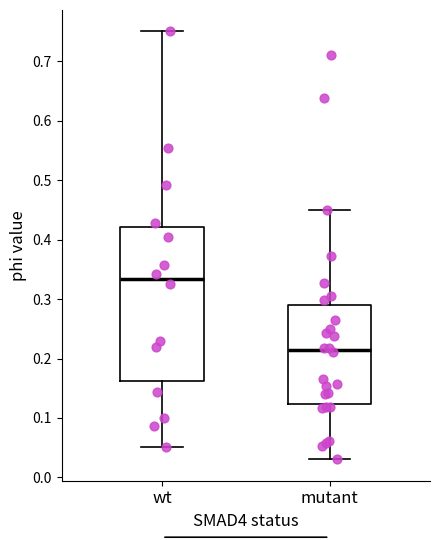

Which box's median line is the highest?

wt